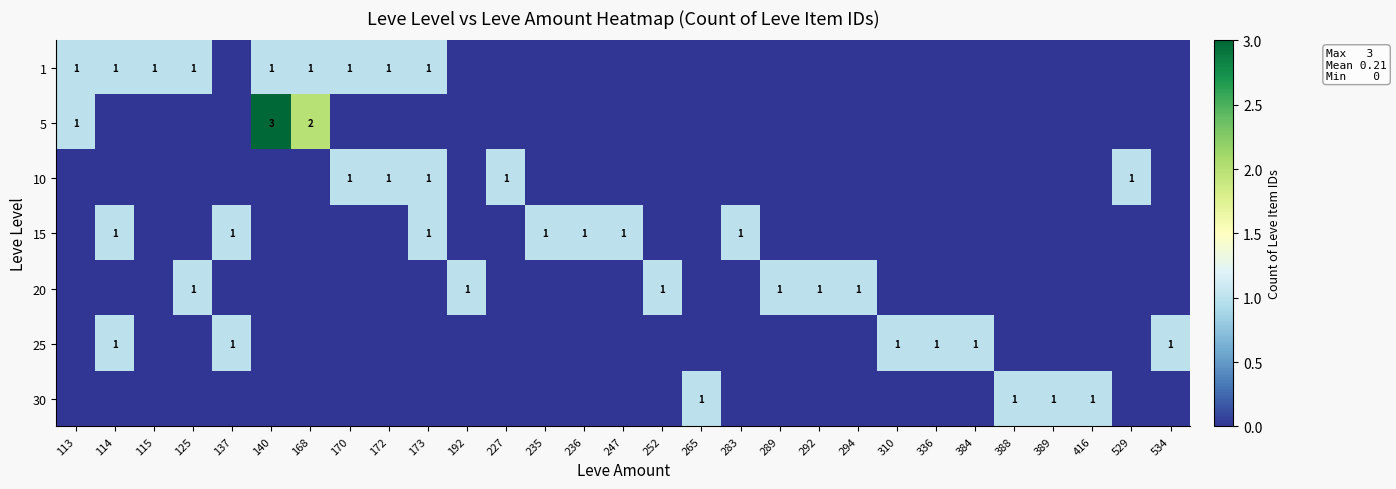

The 15 series shows 1 at 114. True or false?

True